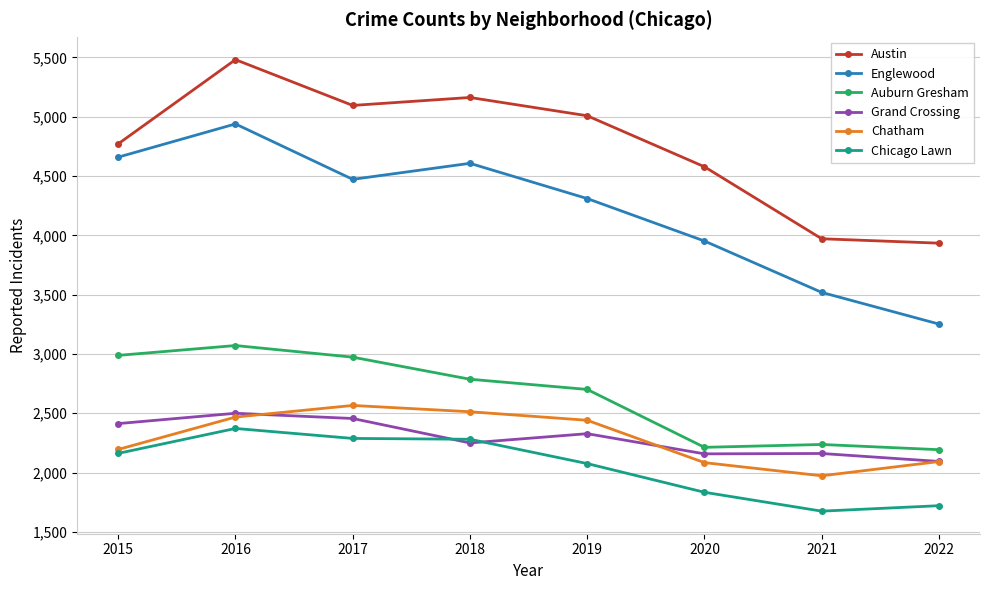

True or false: Auburn Gresham has a value of 2213 at 2020.

True